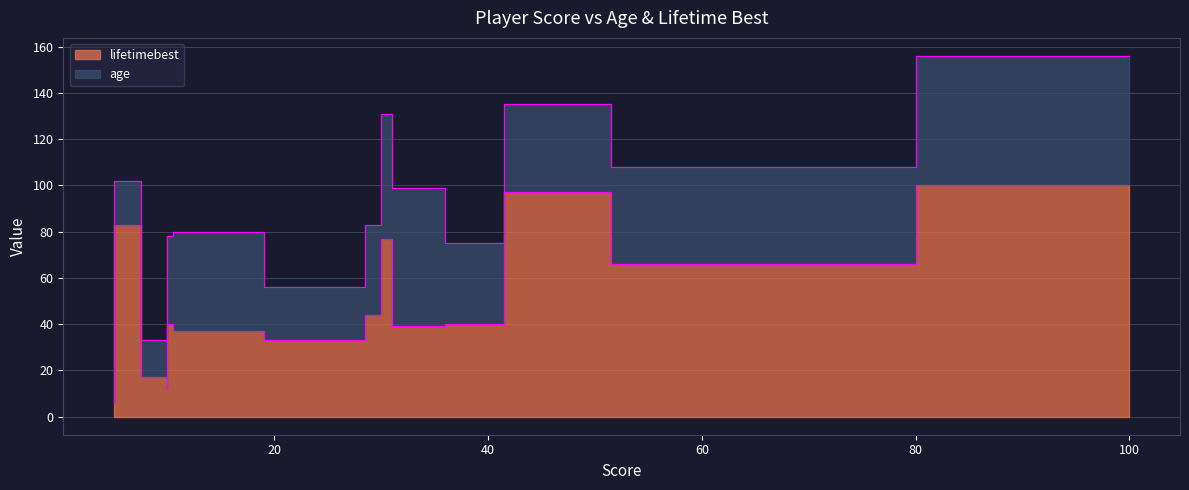

What are all the series names shown in the legend?

age, lifetimebest